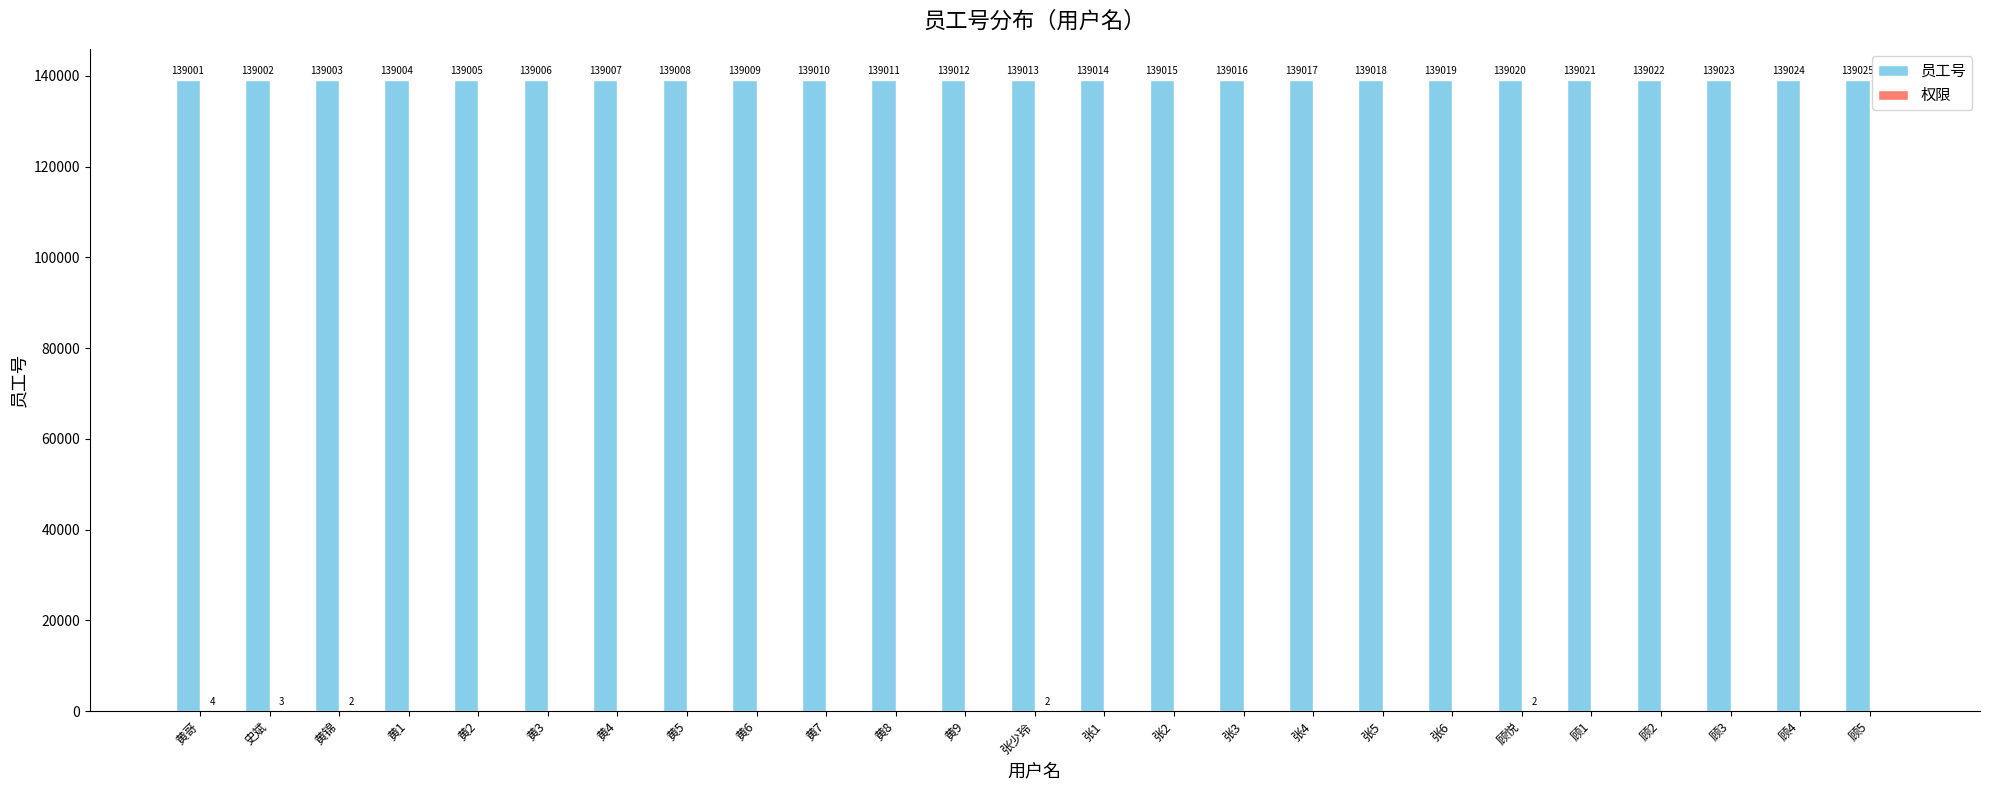

What is the sum of all 员工号 values?

3475325